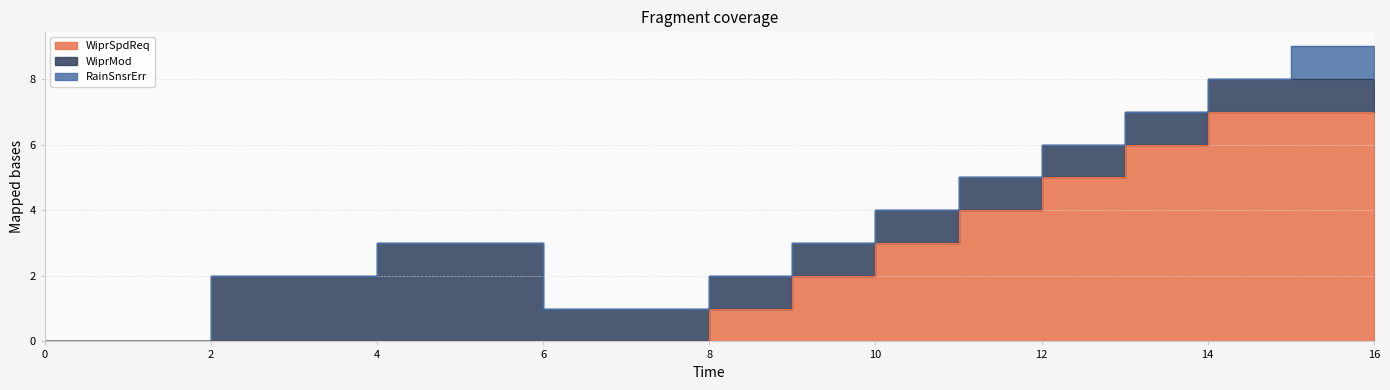

What is the maximum value shown in the chart?

7